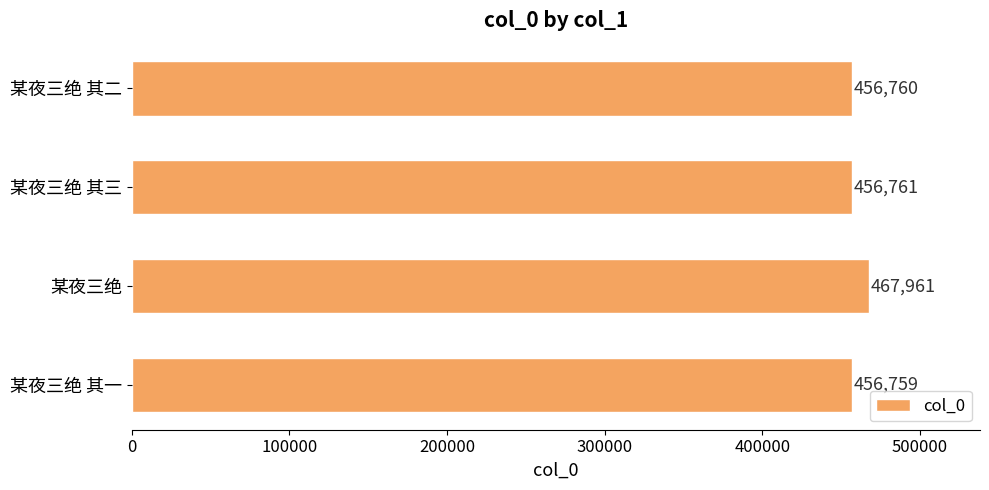

What is the difference between the second highest and second lowest values?

1